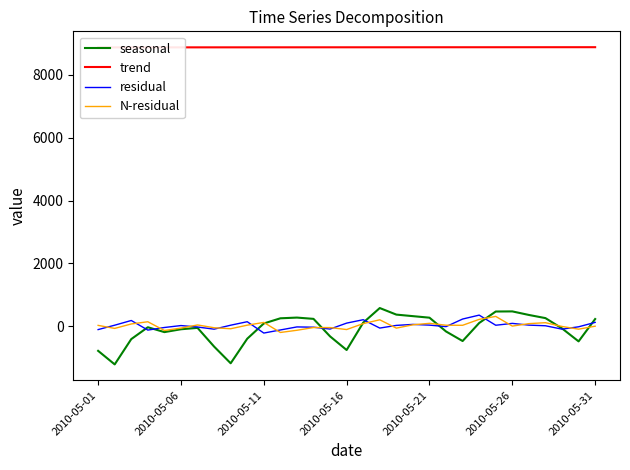

What is the maximum value shown in the chart?

8879.0